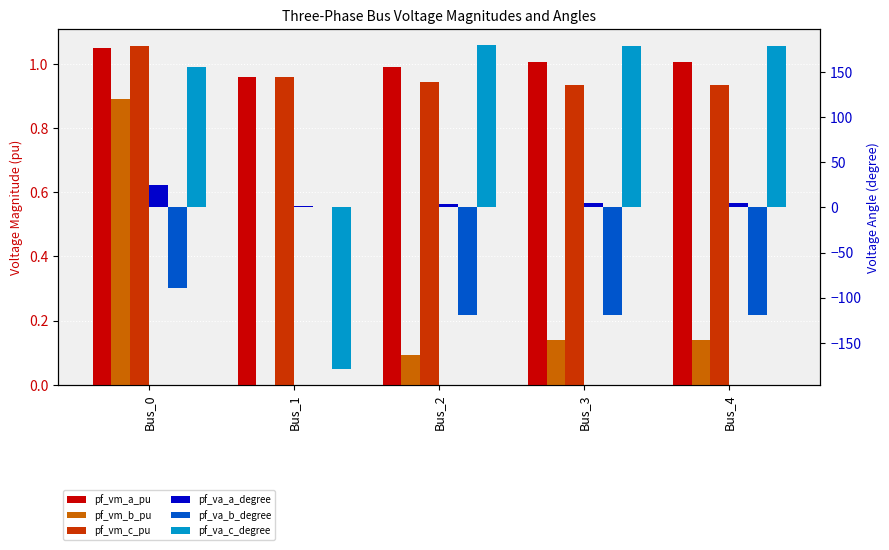

What is the difference between the maximum and minimum values in the pf_va_c_degree series?

357.9